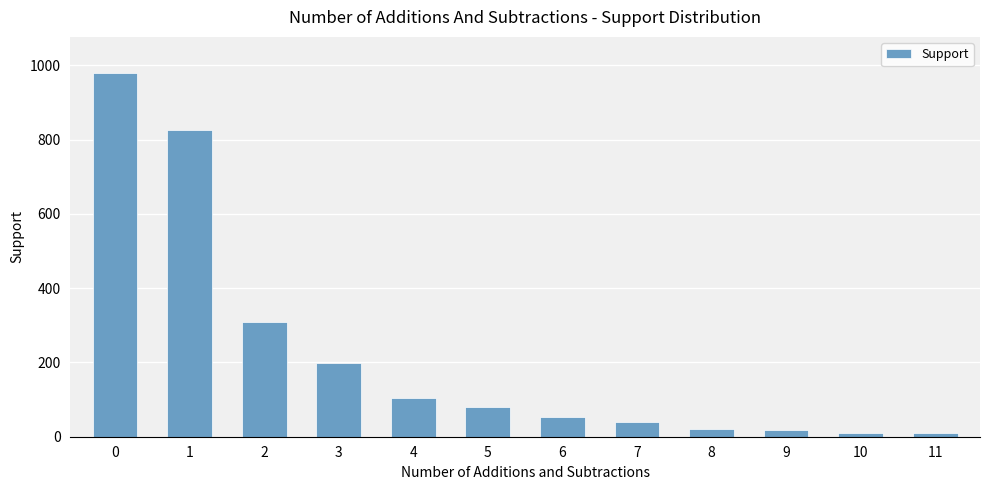

The chart shows a value of 826 at 1. True or false?

True